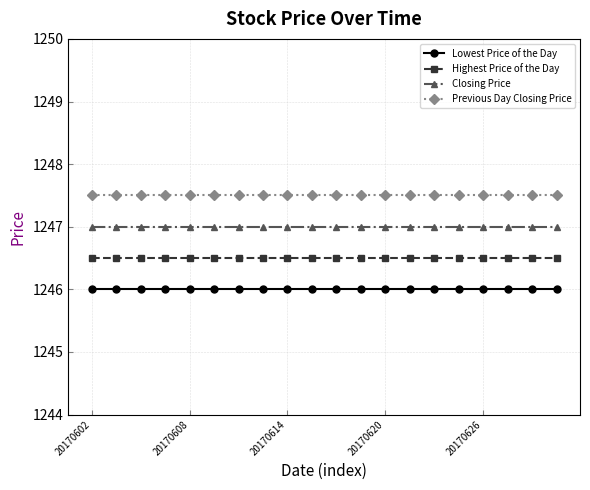

What is the value of the Lowest Price of the Day point at the 4th from the left?

1246.0